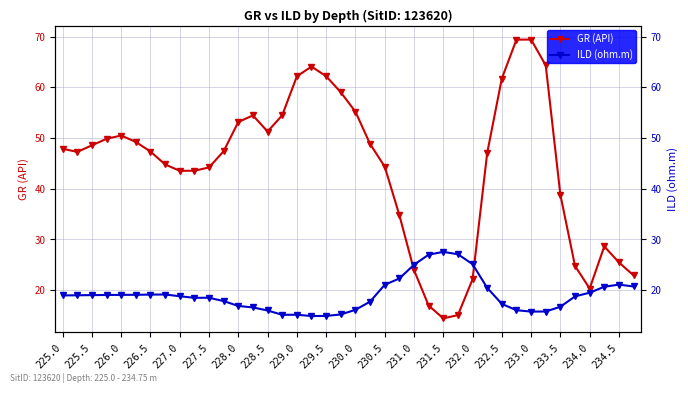

True or false: ILD (ohm.m) has a value of 35.0 at 231.0.

False